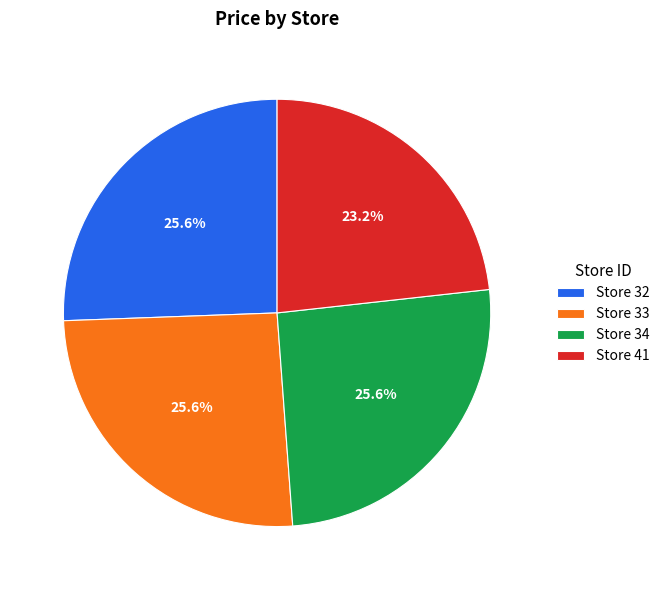

Is there any slice that represents more than half of the pie?

No